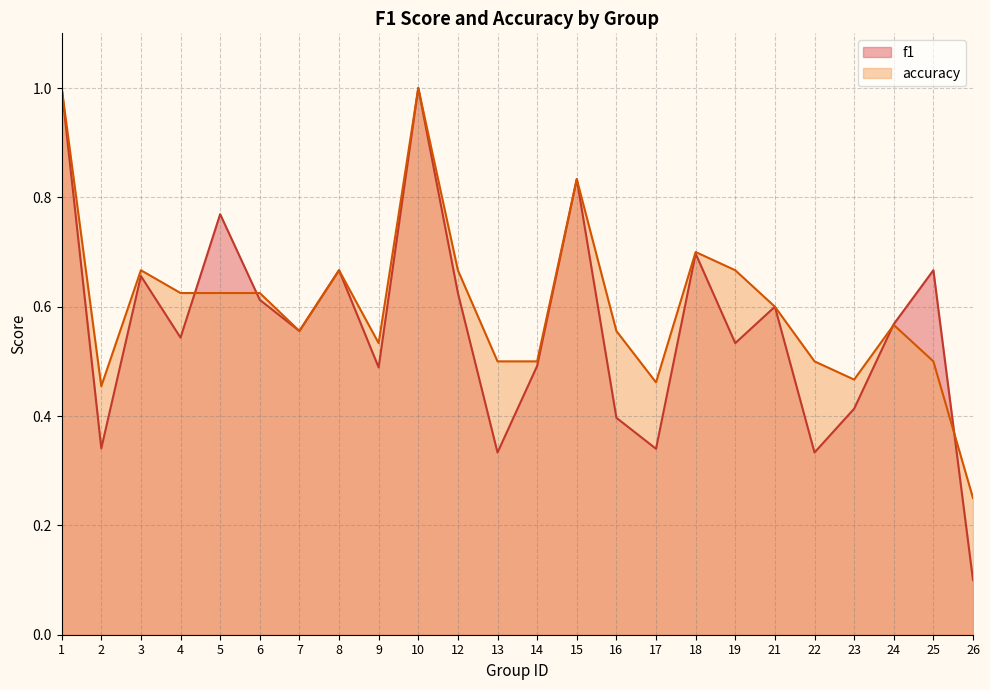

Rank the series by their average value, from lowest to highest.

f1, accuracy